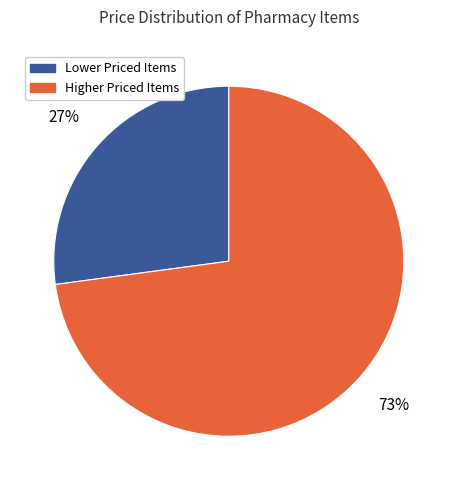

Is there a majority slice in this chart?

Yes